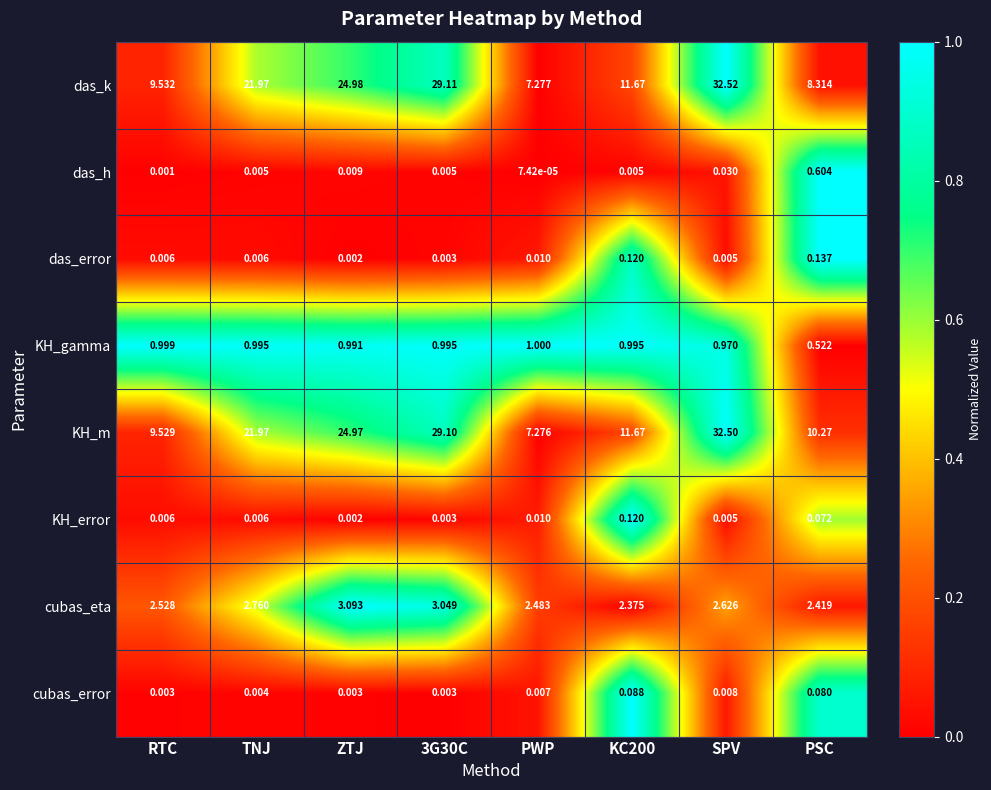

Count the number of categories in the chart.

8